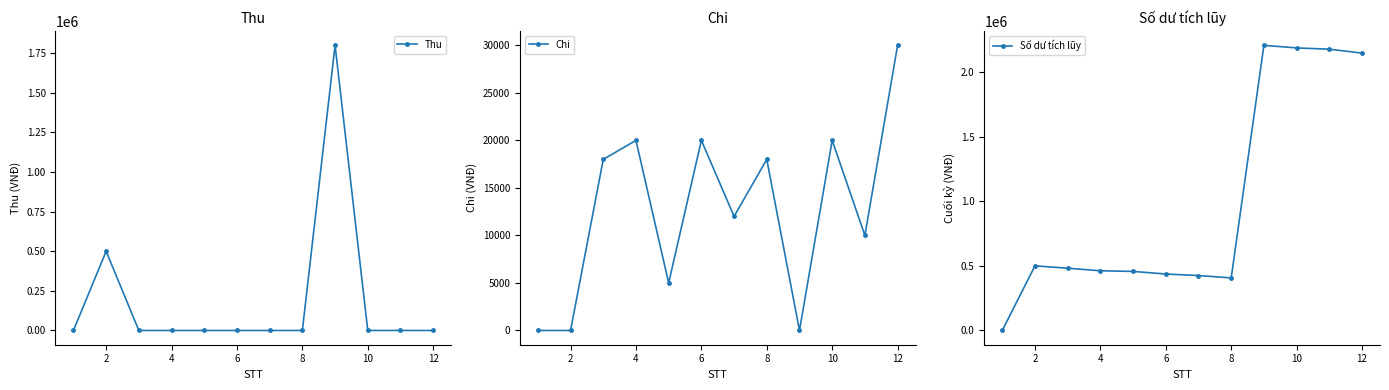

Where is the first local maximum for Thu?

2